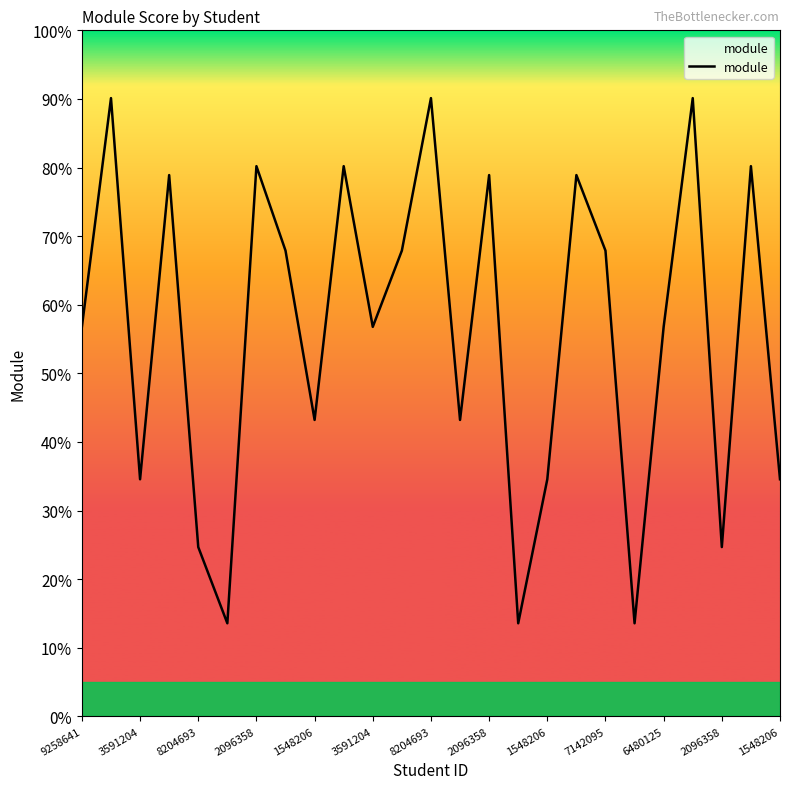

List the labels in order of value, largest first.

3591204, 1548206, 21, 8204693, 7142095, 23, 2096358, 14, 17, 2096358, 2096358, 18, 9258641, 6480125, 20, 1548206, 13, 8204693, 16, 24, 1548206, 22, 3591204, 15, 19